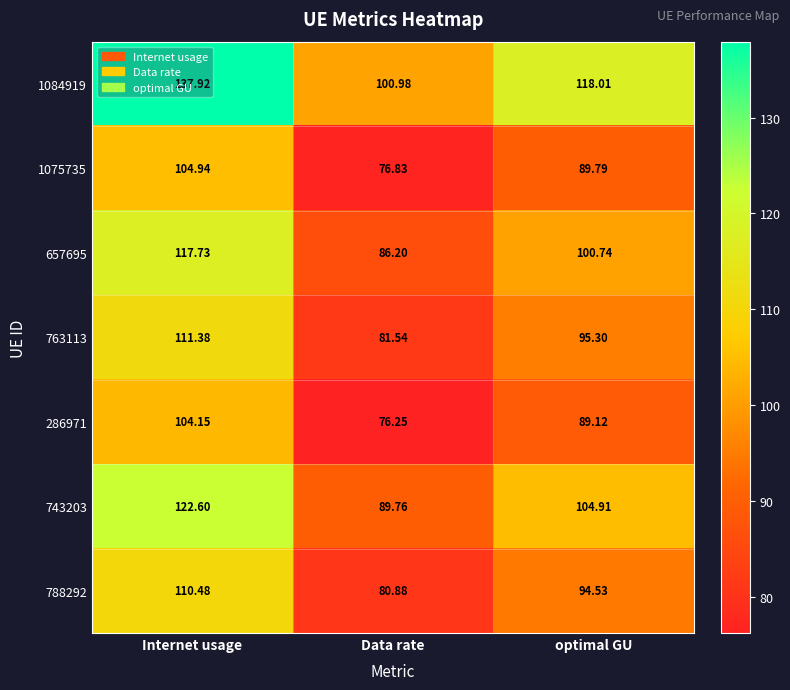

Which label corresponds to the largest value in the chart?

Internet usage